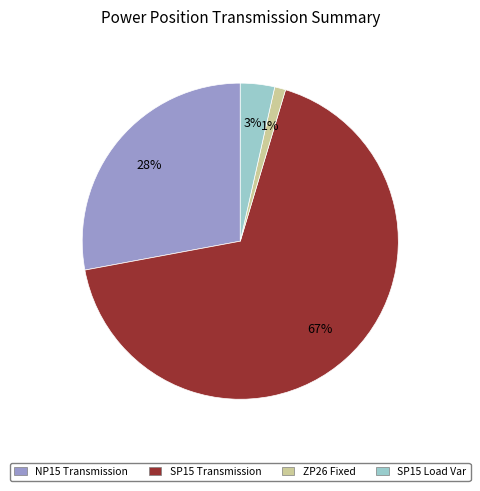

What percentage is the SP15 Load Var slice, to the nearest percent?

3%